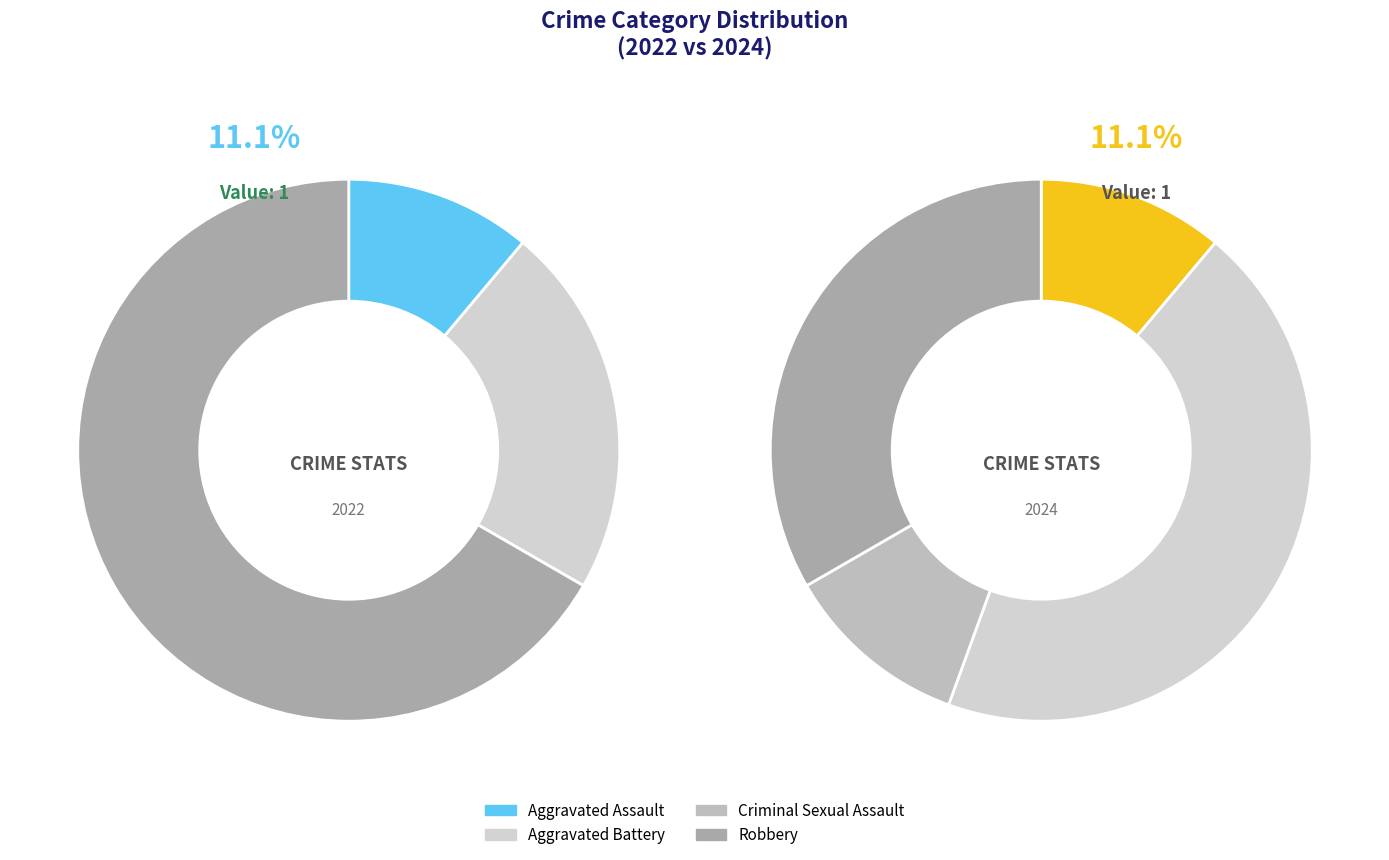

Count the number of slices in the pie.

4